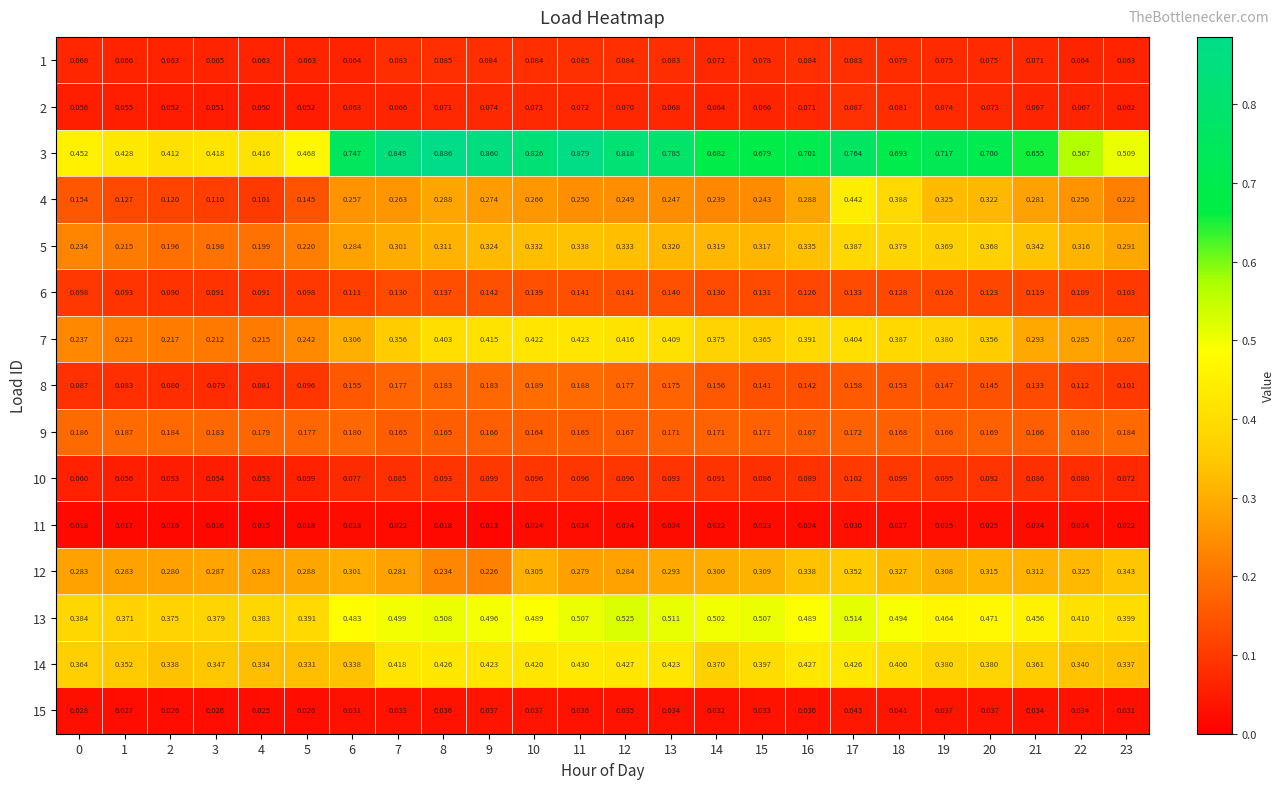

Reading right to left, what are all the values shown in this chart?

1: 23=0.1	22=0.1	21=0.1	20=0.1	19=0.1	18=0.1	17=0.1	16=0.1	15=0.1	14=0.1	13=0.1	12=0.1	11=0.1	10=0.1	9=0.1	8=0.1	7=0.1	6=0.1	5=0.1	4=0.1	3=0.1	2=0.1	1=0.1	0=0.1
2: 23=0.1	22=0.1	21=0.1	20=0.1	19=0.1	18=0.1	17=0.1	16=0.1	15=0.1	14=0.1	13=0.1	12=0.1	11=0.1	10=0.1	9=0.1	8=0.1	7=0.1	6=0.1	5=0.1	4=0.1	3=0.1	2=0.1	1=0.1	0=0.1
3: 23=0.5	22=0.6	21=0.7	20=0.7	19=0.7	18=0.7	17=0.8	16=0.7	15=0.7	14=0.7	13=0.8	12=0.8	11=0.9	10=0.8	9=0.9	8=0.9	7=0.8	6=0.7	5=0.5	4=0.4	3=0.4	2=0.4	1=0.4	0=0.5
4: 23=0.2	22=0.3	21=0.3	20=0.3	19=0.3	18=0.4	17=0.4	16=0.3	15=0.2	14=0.2	13=0.2	12=0.2	11=0.2	10=0.3	9=0.3	8=0.3	7=0.3	6=0.3	5=0.1	4=0.1	3=0.1	2=0.1	1=0.1	0=0.2
5: 23=0.3	22=0.3	21=0.3	20=0.4	19=0.4	18=0.4	17=0.4	16=0.3	15=0.3	14=0.3	13=0.3	12=0.3	11=0.3	10=0.3	9=0.3	8=0.3	7=0.3	6=0.3	5=0.2	4=0.2	3=0.2	2=0.2	1=0.2	0=0.2
6: 23=0.1	22=0.1	21=0.1	20=0.1	19=0.1	18=0.1	17=0.1	16=0.1	15=0.1	14=0.1	13=0.1	12=0.1	11=0.1	10=0.1	9=0.1	8=0.1	7=0.1	6=0.1	5=0.1	4=0.1	3=0.1	2=0.1	1=0.1	0=0.1
7: 23=0.3	22=0.3	21=0.3	20=0.4	19=0.4	18=0.4	17=0.4	16=0.4	15=0.4	14=0.4	13=0.4	12=0.4	11=0.4	10=0.4	9=0.4	8=0.4	7=0.4	6=0.3	5=0.2	4=0.2	3=0.2	2=0.2	1=0.2	0=0.2
8: 23=0.1	22=0.1	21=0.1	20=0.1	19=0.1	18=0.2	17=0.2	16=0.1	15=0.1	14=0.2	13=0.2	12=0.2	11=0.2	10=0.2	9=0.2	8=0.2	7=0.2	6=0.2	5=0.1	4=0.1	3=0.1	2=0.1	1=0.1	0=0.1
9: 23=0.2	22=0.2	21=0.2	20=0.2	19=0.2	18=0.2	17=0.2	16=0.2	15=0.2	14=0.2	13=0.2	12=0.2	11=0.2	10=0.2	9=0.2	8=0.2	7=0.2	6=0.2	5=0.2	4=0.2	3=0.2	2=0.2	1=0.2	0=0.2
10: 23=0.1	22=0.1	21=0.1	20=0.1	19=0.1	18=0.1	17=0.1	16=0.1	15=0.1	14=0.1	13=0.1	12=0.1	11=0.1	10=0.1	9=0.1	8=0.1	7=0.1	6=0.1	5=0.1	4=0.1	3=0.1	2=0.1	1=0.1	0=0.1
11: 23=0.0	22=0.0	21=0.0	20=0.0	19=0.0	18=0.0	17=0.0	16=0.0	15=0.0	14=0.0	13=0.0	12=0.0	11=0.0	10=0.0	9=0.0	8=0.0	7=0.0	6=0.0	5=0.0	4=0.0	3=0.0	2=0.0	1=0.0	0=0.0
12: 23=0.3	22=0.3	21=0.3	20=0.3	19=0.3	18=0.3	17=0.4	16=0.3	15=0.3	14=0.3	13=0.3	12=0.3	11=0.3	10=0.3	9=0.2	8=0.2	7=0.3	6=0.3	5=0.3	4=0.3	3=0.3	2=0.3	1=0.3	0=0.3
13: 23=0.4	22=0.4	21=0.5	20=0.5	19=0.5	18=0.5	17=0.5	16=0.5	15=0.5	14=0.5	13=0.5	12=0.5	11=0.5	10=0.5	9=0.5	8=0.5	7=0.5	6=0.5	5=0.4	4=0.4	3=0.4	2=0.4	1=0.4	0=0.4
14: 23=0.3	22=0.3	21=0.4	20=0.4	19=0.4	18=0.4	17=0.4	16=0.4	15=0.4	14=0.4	13=0.4	12=0.4	11=0.4	10=0.4	9=0.4	8=0.4	7=0.4	6=0.3	5=0.3	4=0.3	3=0.3	2=0.3	1=0.4	0=0.4
15: 23=0.0	22=0.0	21=0.0	20=0.0	19=0.0	18=0.0	17=0.0	16=0.0	15=0.0	14=0.0	13=0.0	12=0.0	11=0.0	10=0.0	9=0.0	8=0.0	7=0.0	6=0.0	5=0.0	4=0.0	3=0.0	2=0.0	1=0.0	0=0.0